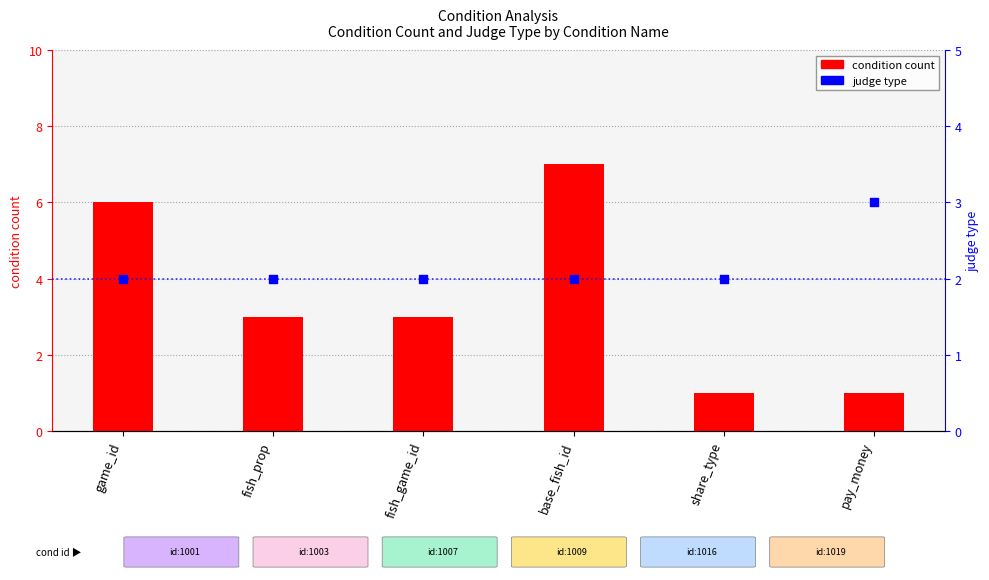

Which series contains the highest Y value?

condition count